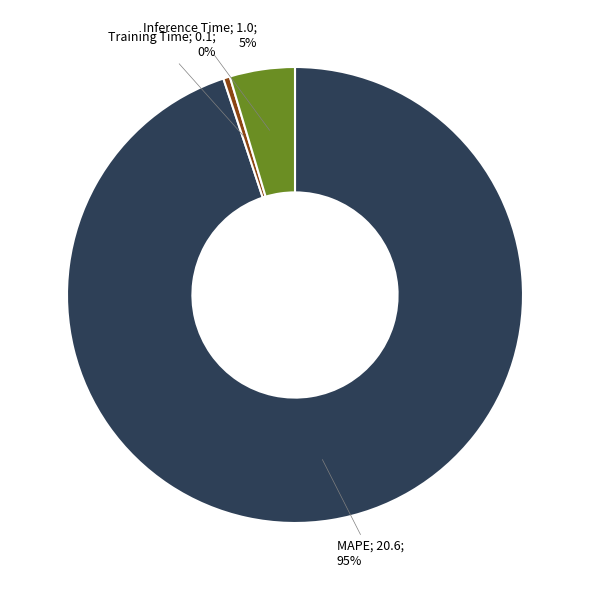

Does any single category account for the majority?

Yes